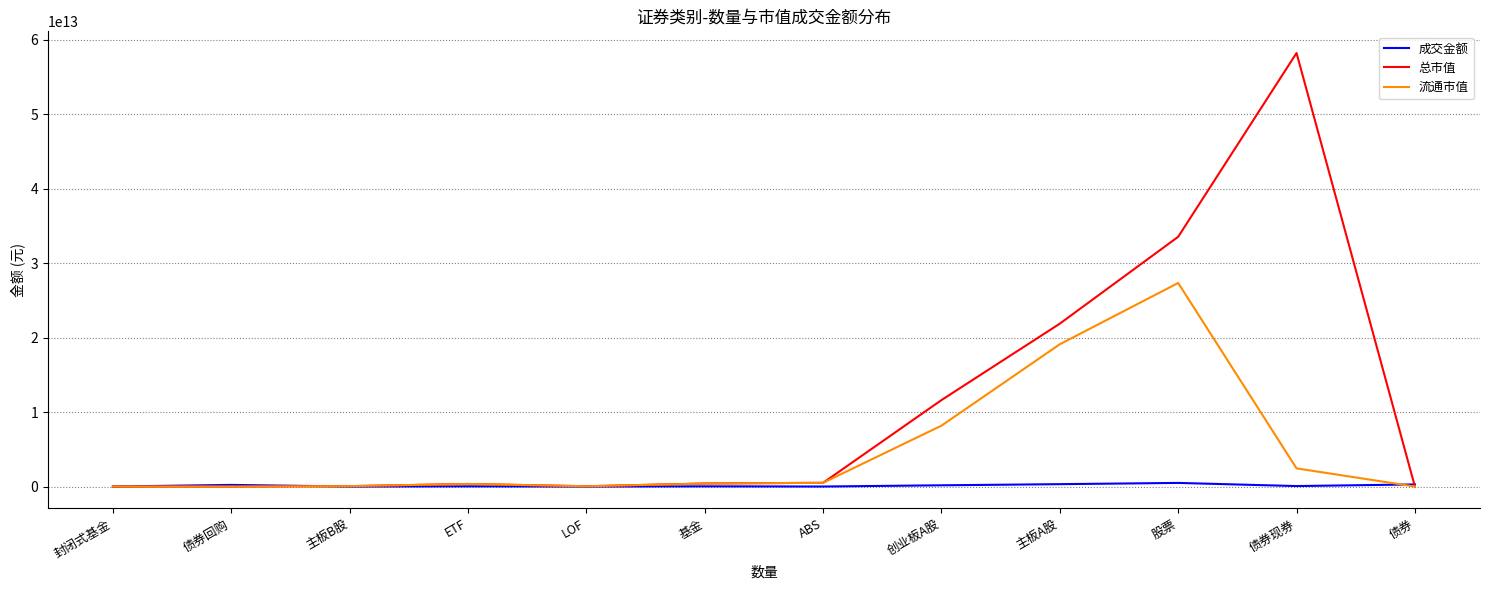

Which series has the widest spread of values?

总市值